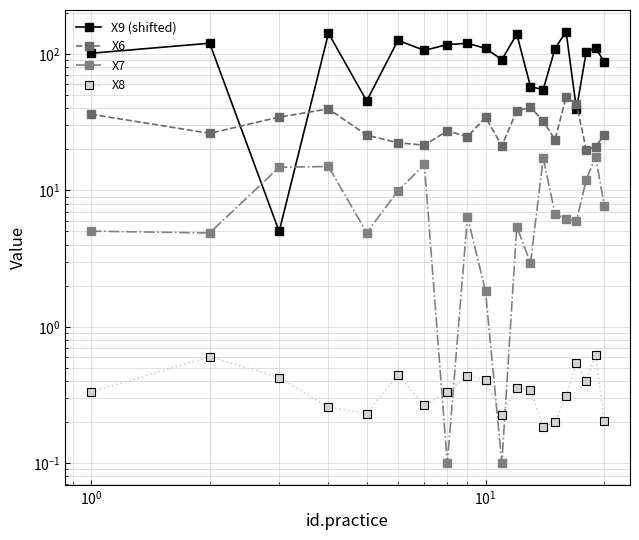

True or false: X8 and X6 cross at least once.

False